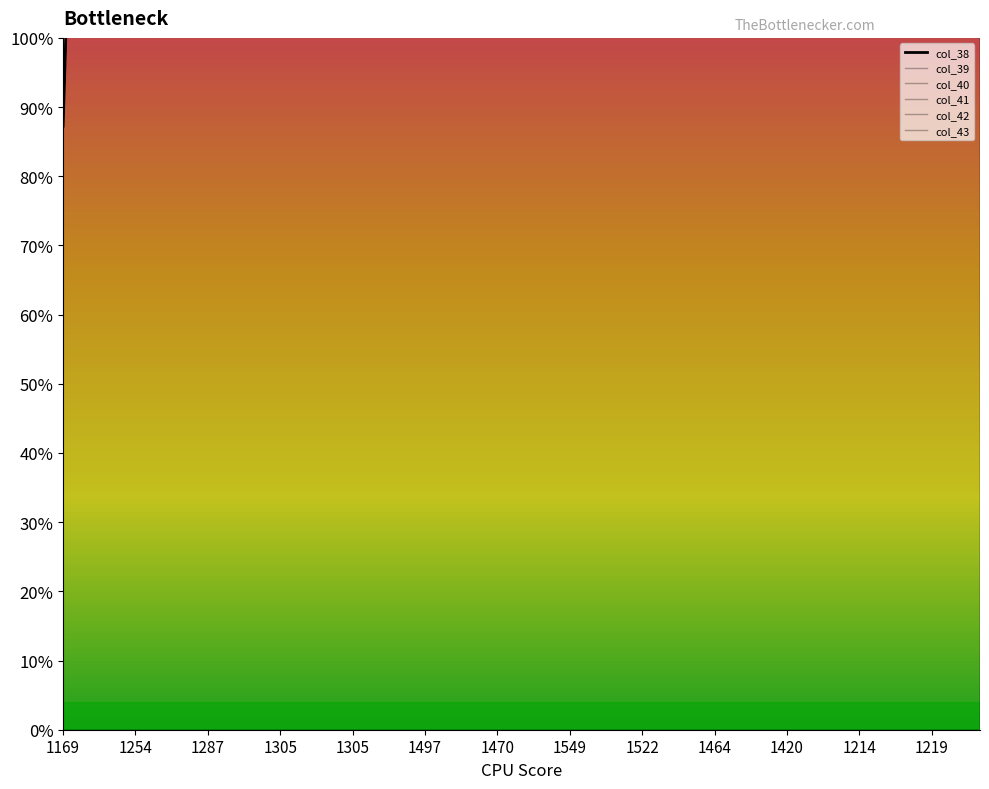

How many series are shown in this chart?

6